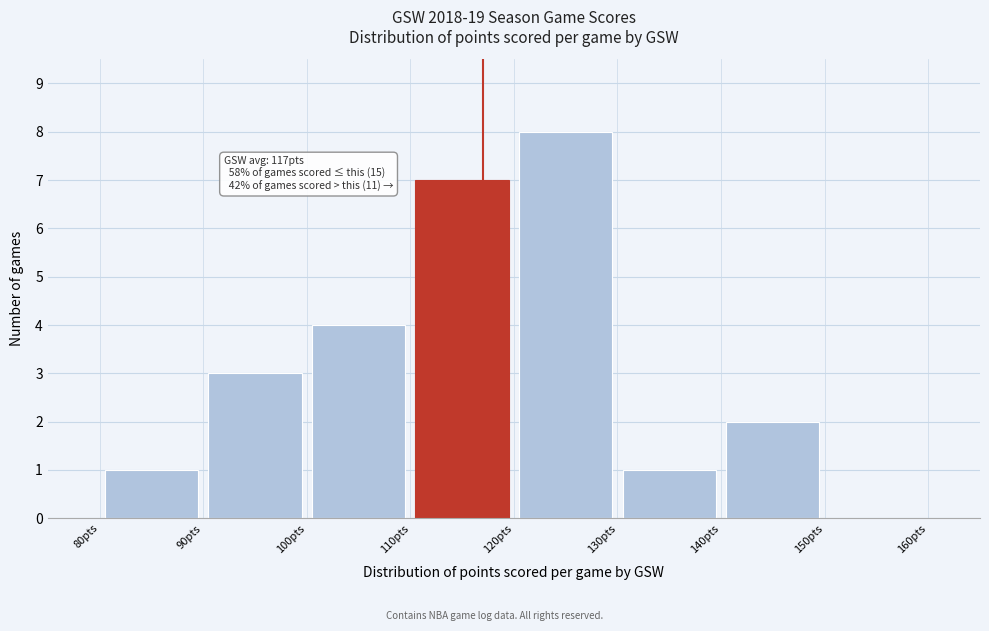

Which range on the x-axis has the tallest bar?

120 to 130